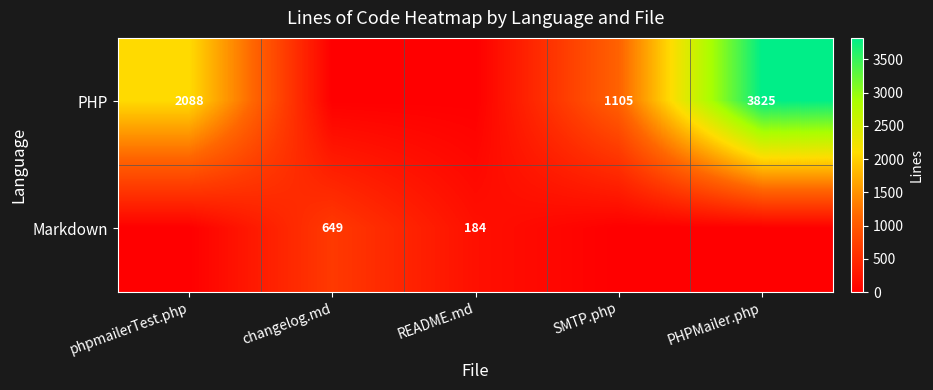

Which series changed the most between changelog.md and PHPMailer.php?

PHP